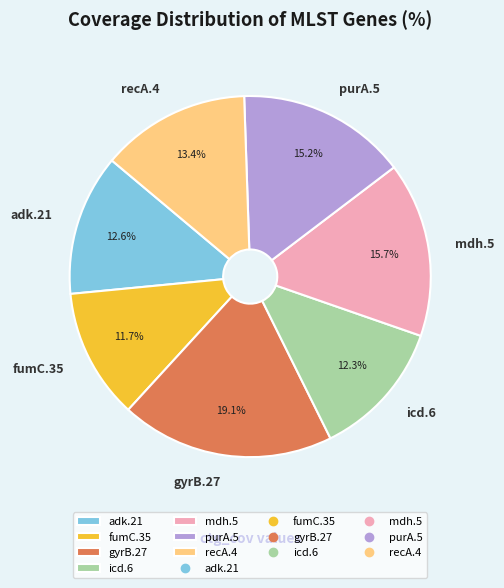

What is the ratio of the value at gyrB.27 to the value at mdh.5?

1.2